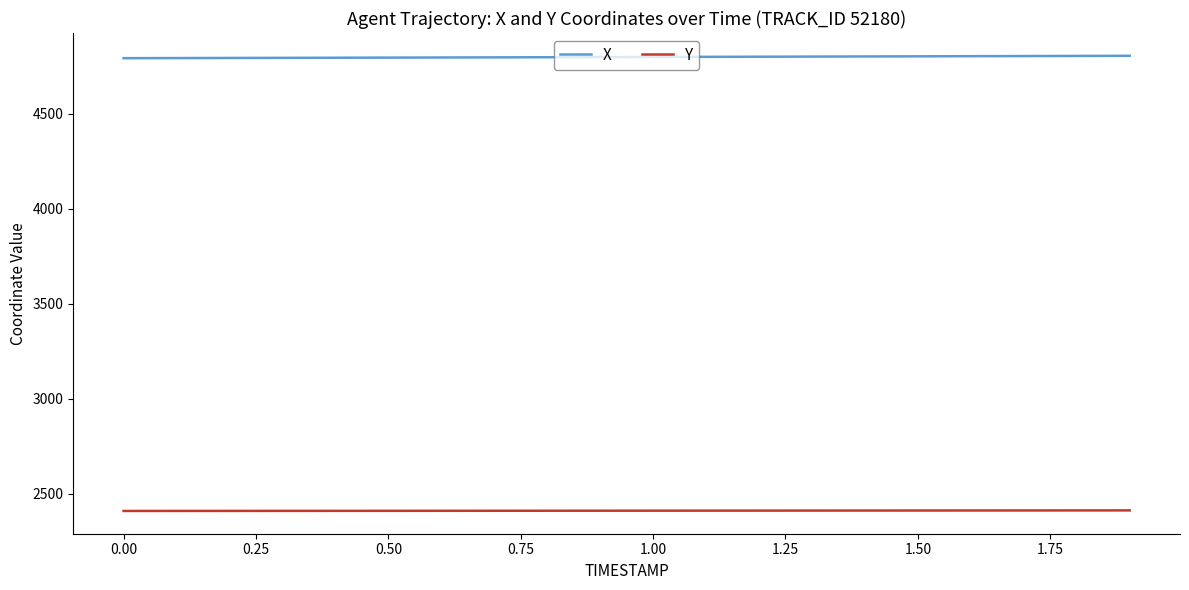

What is the sum of all Y values?

48204.7